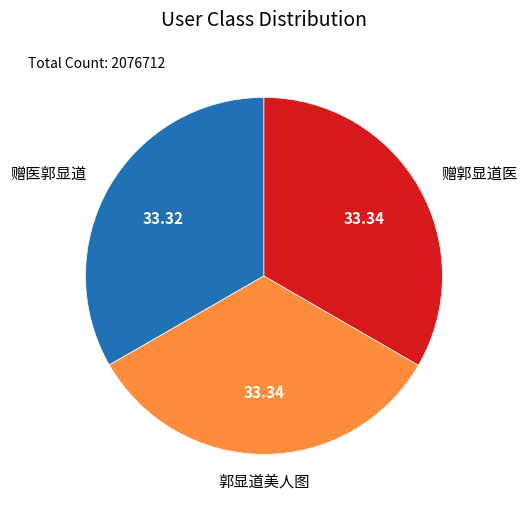

Approximately how many times larger is the value at 赠医郭显道 compared to 郭显道美人图?

1.0